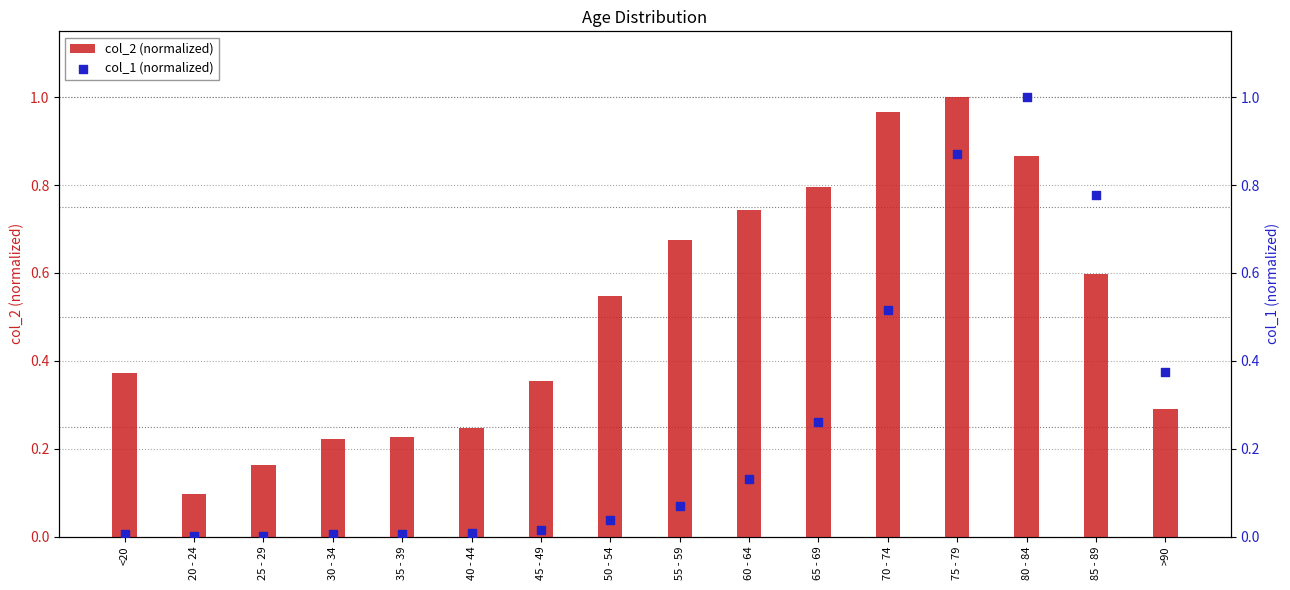

Which series contains the lowest Y value?

col_1 (normalized)